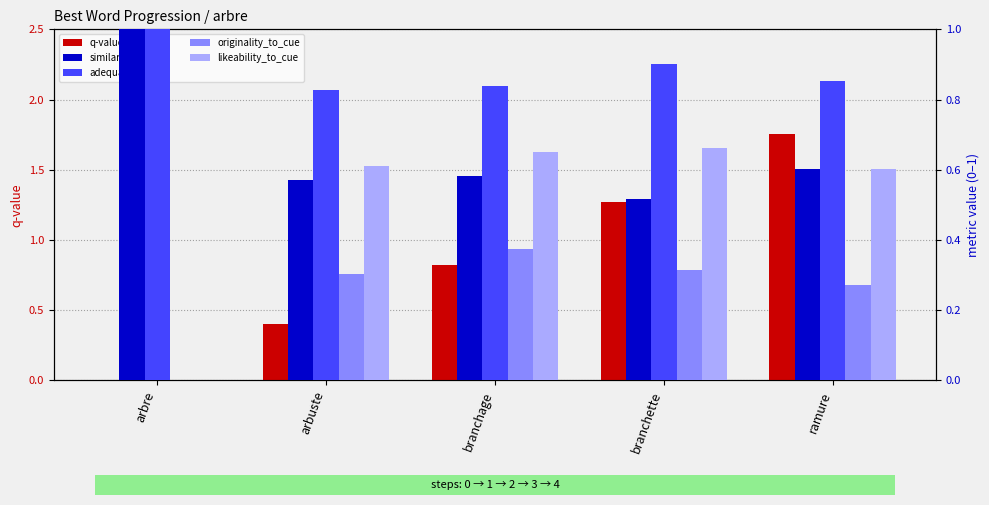

Is the value of similarity_to_cue at arbre greater than the value of likeability_to_cue at ramure?

Yes